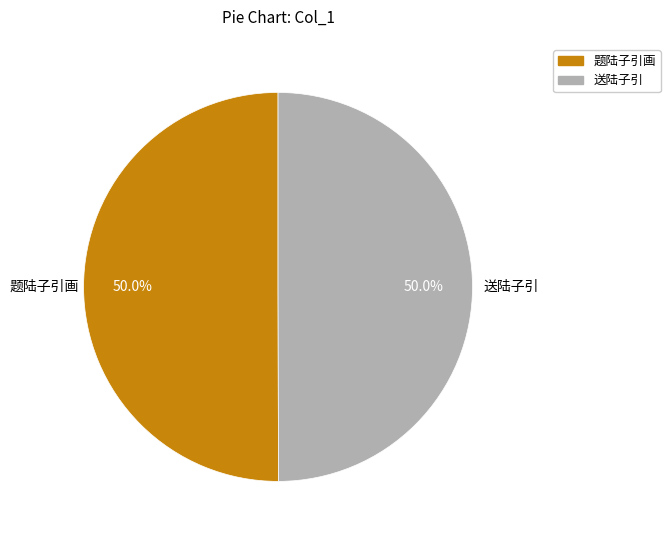

Is it true that 题陆子引画 is 42% of the pie?

False